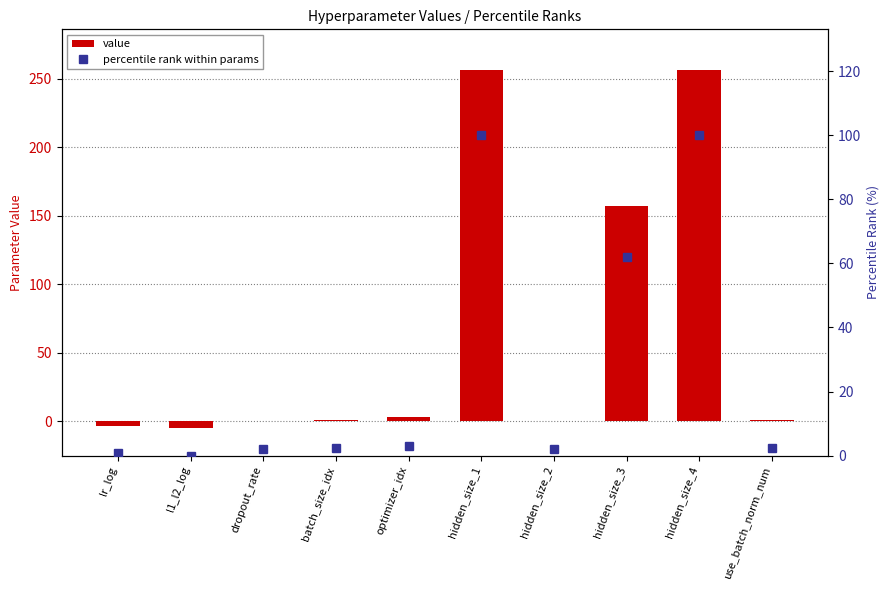

Rank the series by their average value, from highest to lowest.

value, percentile rank within params